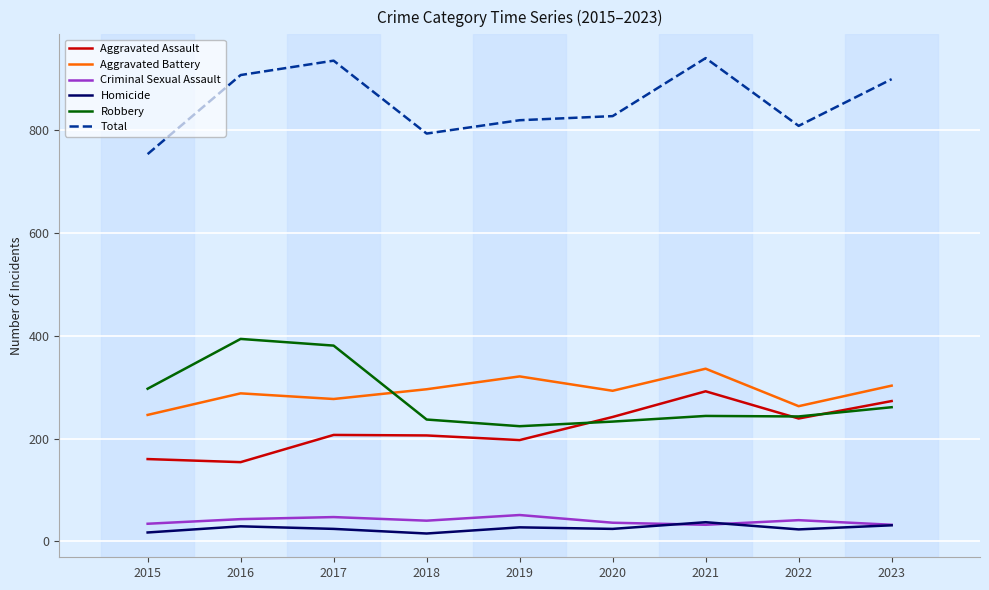

What is the difference between the maximum and minimum values in the Aggravated Battery series?

90